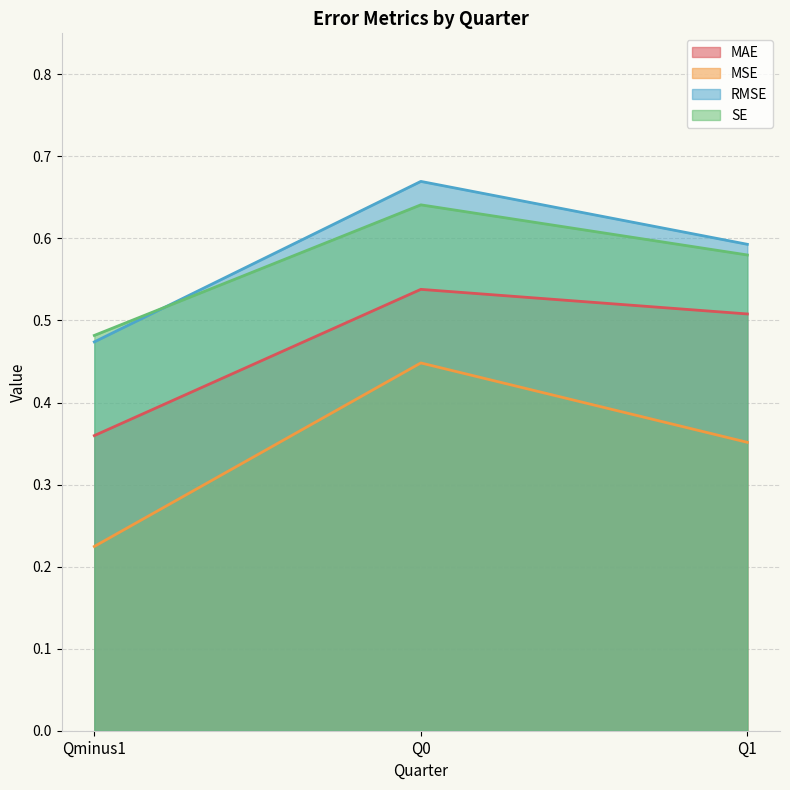

What is the lowest value of the MAE series?

0.4